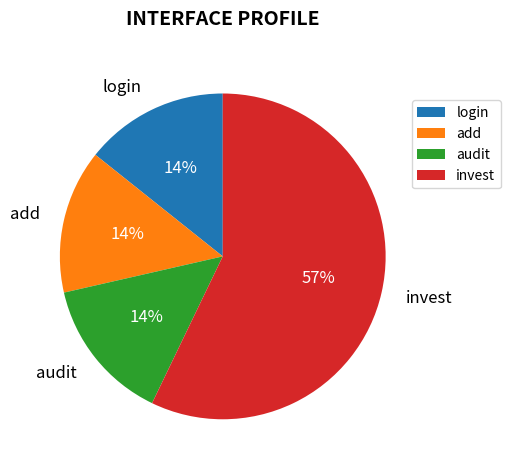

What is the ratio of the value at login to the value at add?

1.0